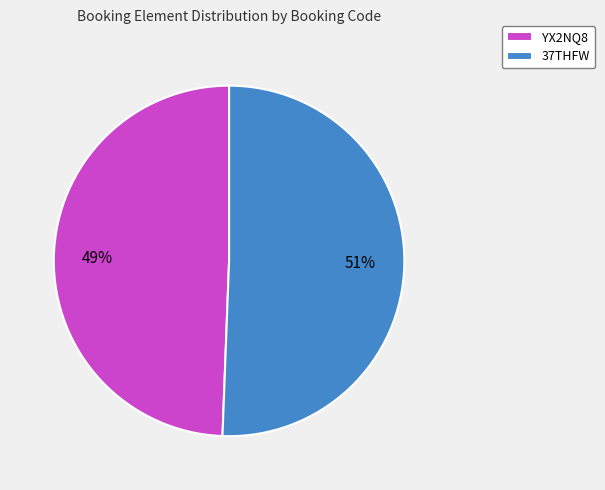

To the nearest percent, what is the combined percentage of YX2NQ8 and 37THFW?

100%